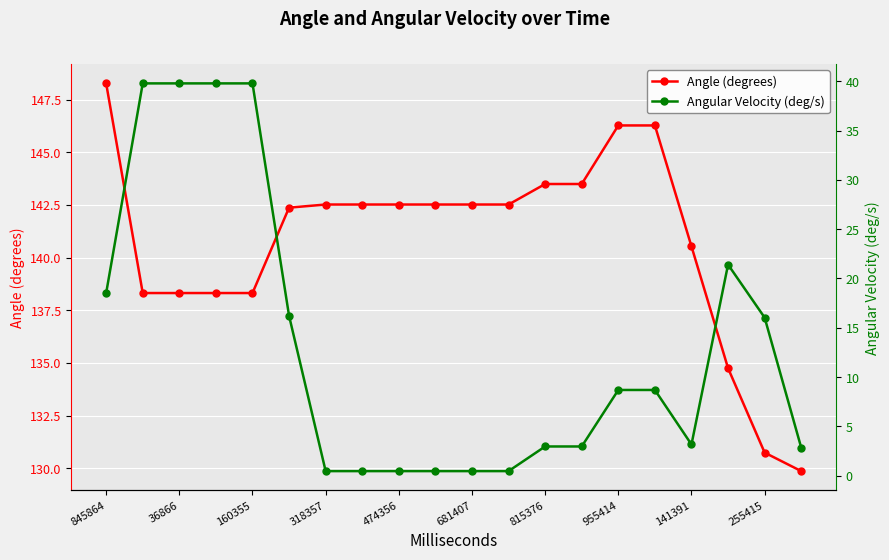

Reading left to right, extract all data points from this chart.

Angle (degrees): 148.3	138.3	138.3	138.3	138.3	142.4	142.5	142.5	142.5	142.5	142.5	142.5	143.5	143.5	146.3	146.3	140.5	134.7	130.7	129.9
Angular Velocity (deg/s): 18.5	39.8	39.8	39.8	39.8	16.2	0.5	0.5	0.5	0.5	0.5	0.5	3.0	3.0	8.7	8.7	3.2	21.4	16.0	2.8